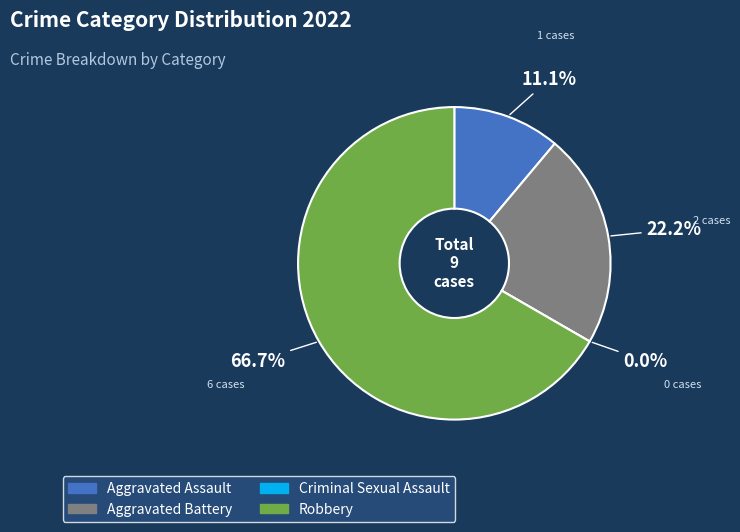

What is the majority slice?

Robbery